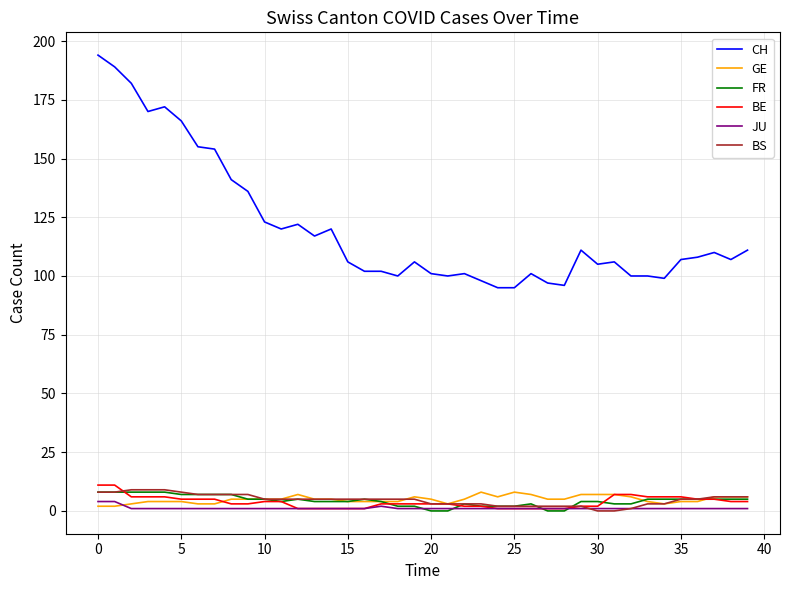

What is the maximum value shown in the chart?

194